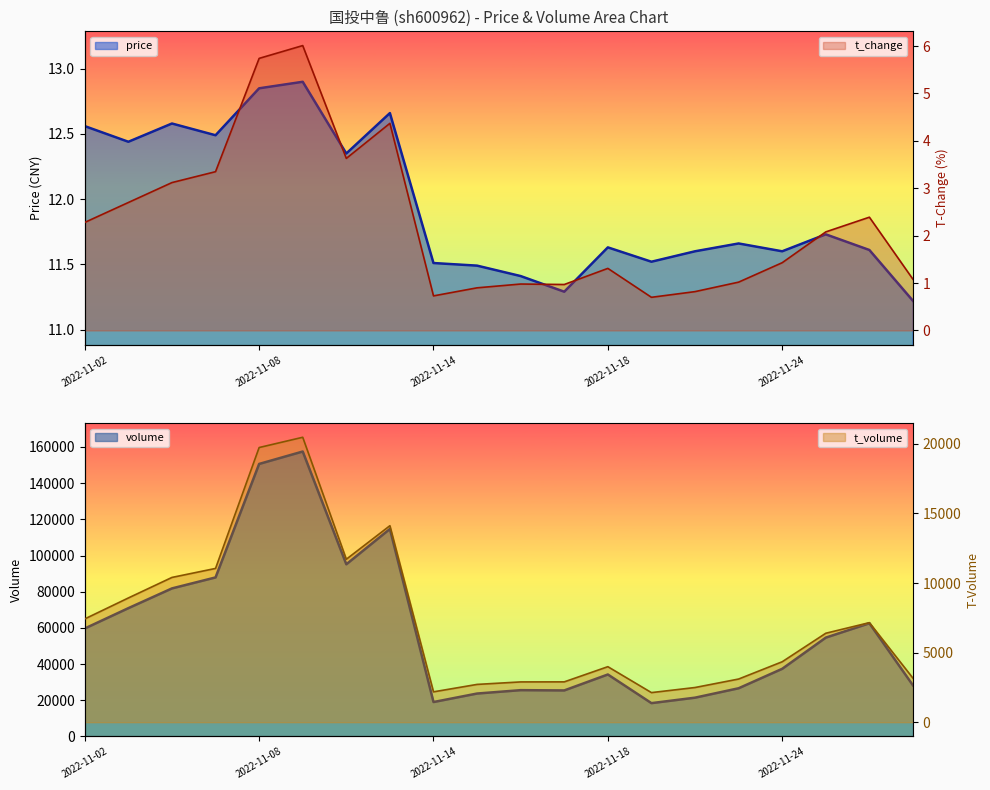

Reading right to left, extract all data points from this chart.

price: 11.2	11.6	11.7	11.6	11.7	11.6	11.5	11.6	11.3	11.4	11.5	11.5	12.7	12.3	12.9	12.8	12.5	12.6	12.4	12.6
t_change: 1.1	2.4	2.1	1.4	1.0	0.8	0.7	1.3	1.0	1.0	0.9	0.7	4.4	3.6	6.0	5.7	3.4	3.1	2.7	2.3